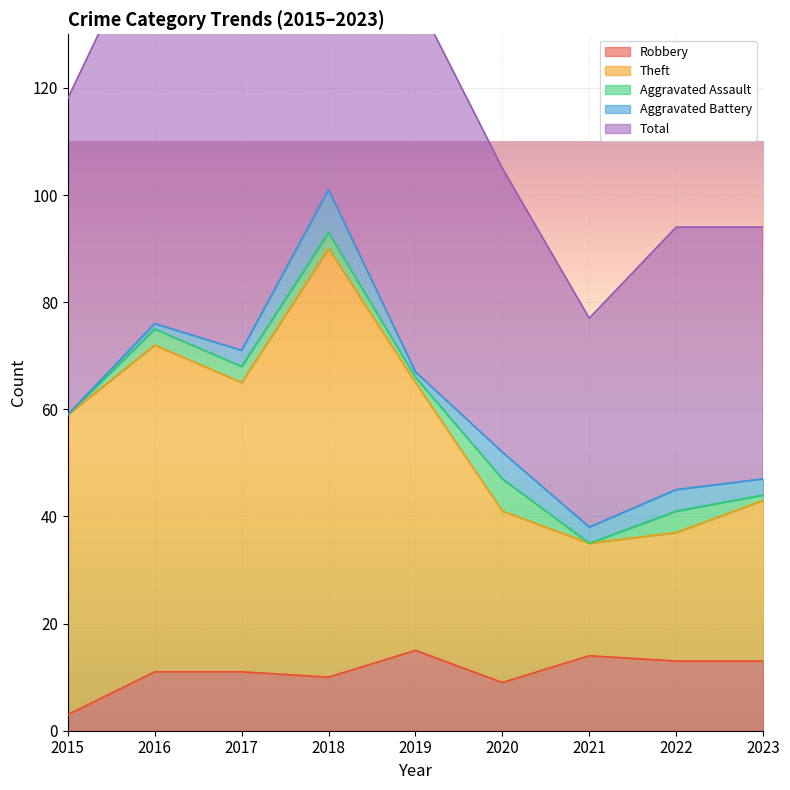

What is the difference between the Theft values at 2018 and 2017?

25